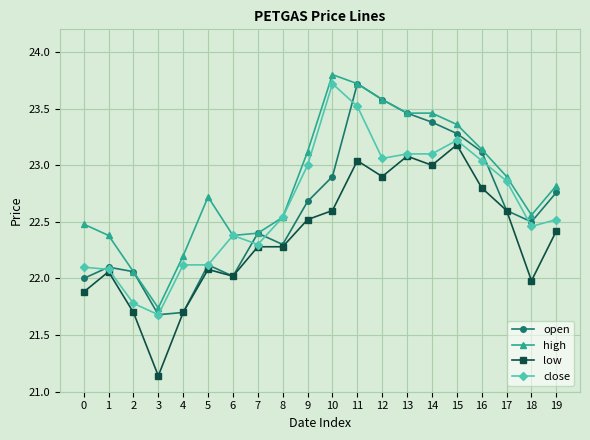

True or false: low and high intersect in this chart.

False